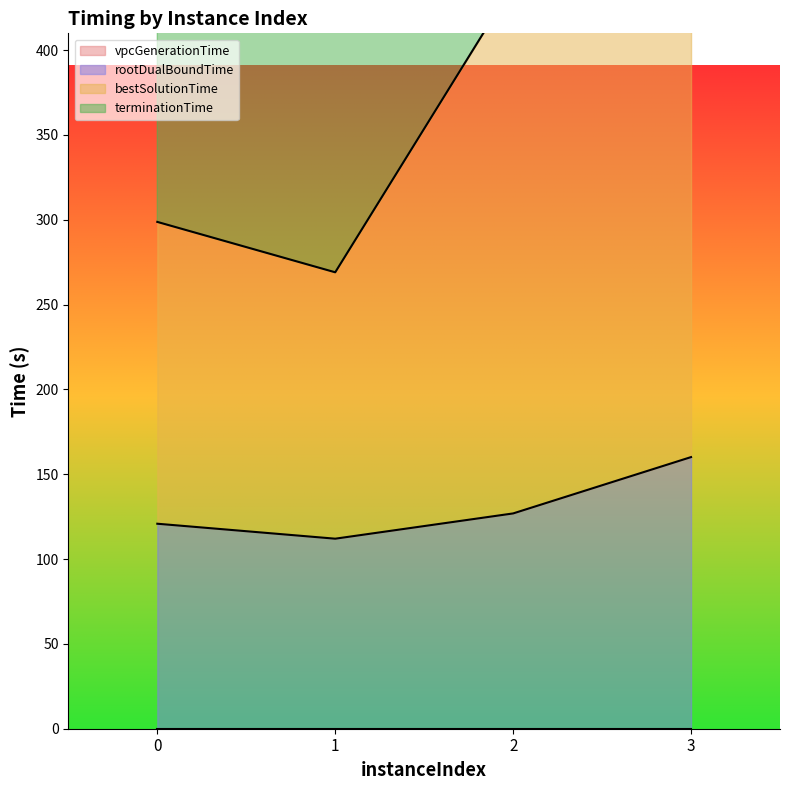

Is it true that bestSolutionTime equals 905.3 at 3?

True